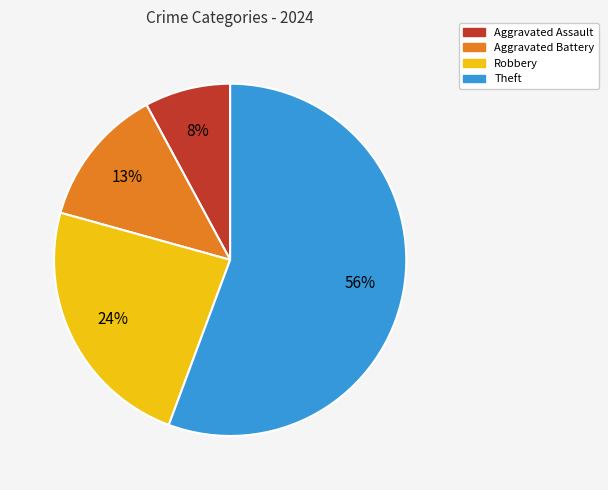

What percentage is the Robbery slice, to the nearest percent?

24%